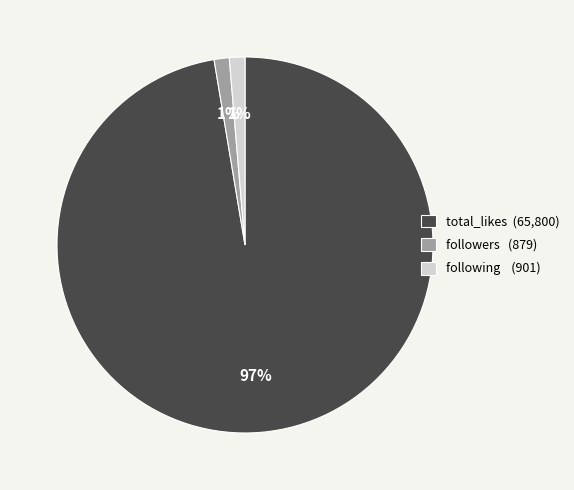

Count the number of slices in the pie.

3